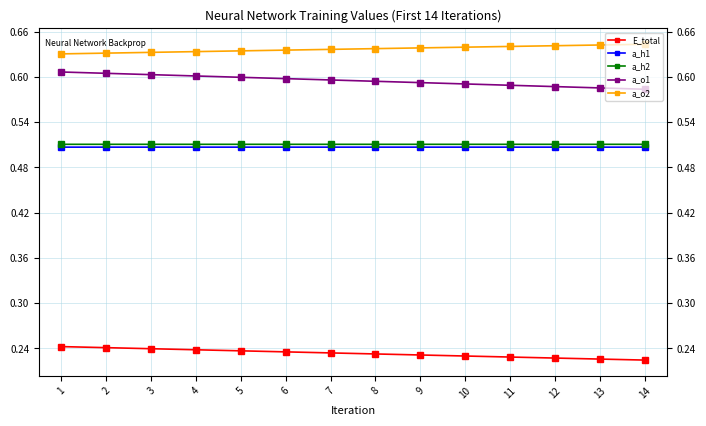

Is it true that a_h1 equals 0.1 at 6?

False